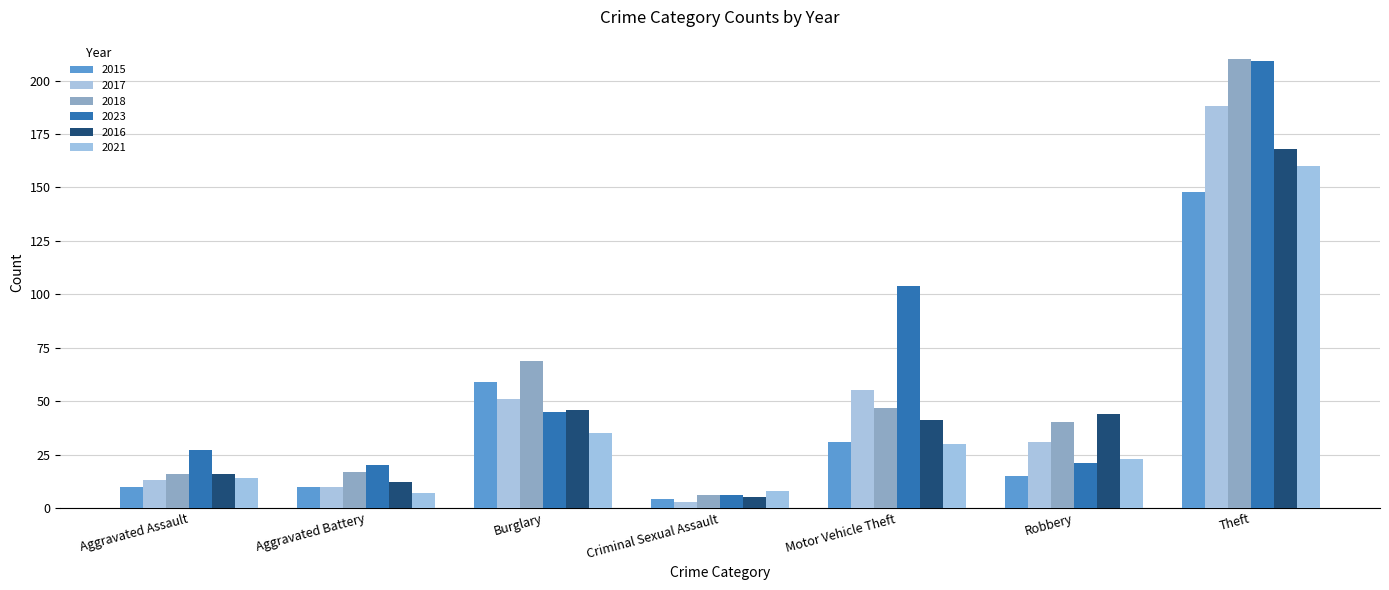

What is the difference between the second highest and minimum values in the 2016 series?

41